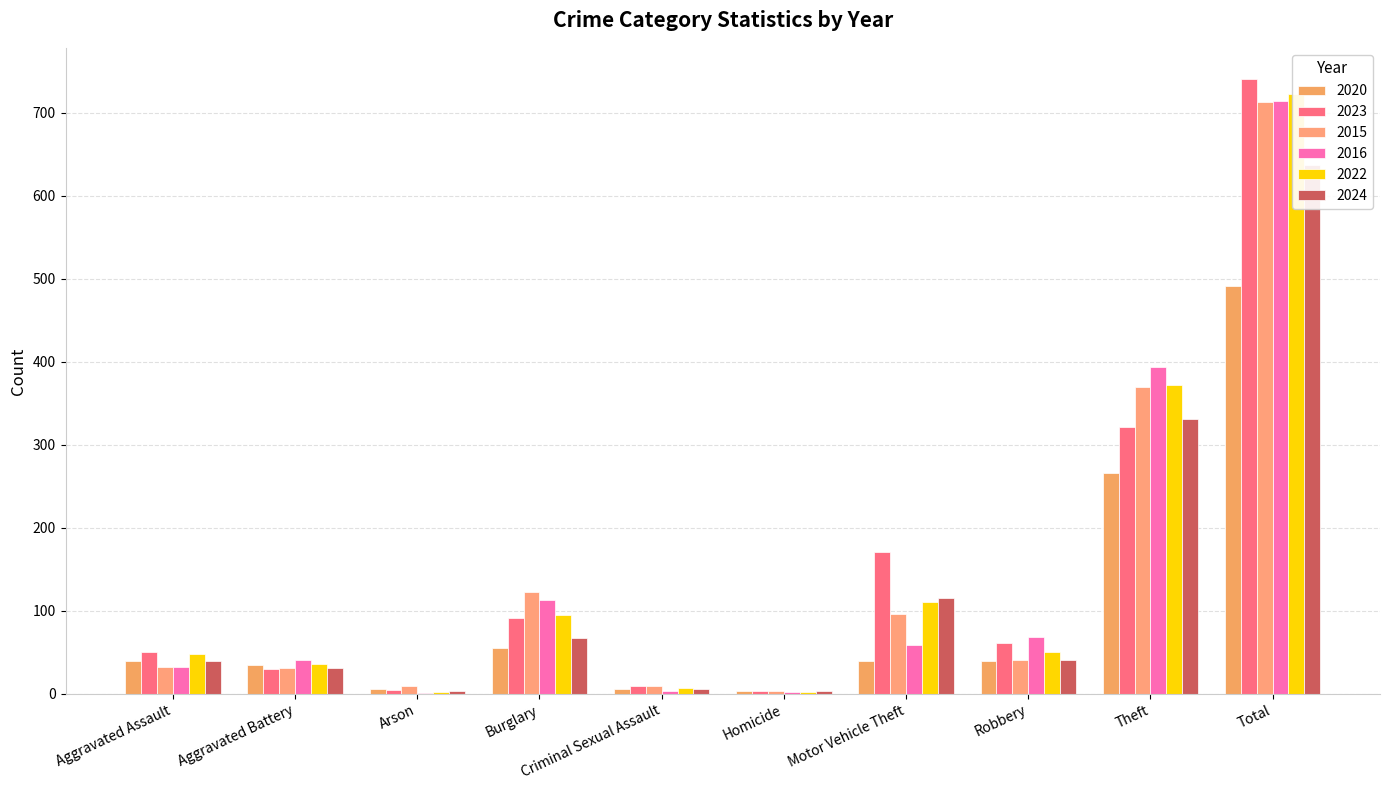

At which label does 2020 reach its minimum?

Homicide